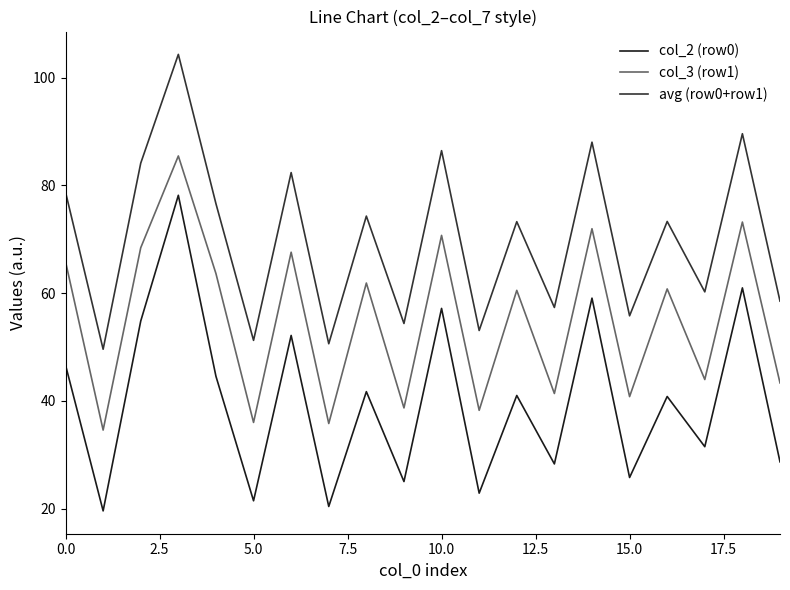

Rank the series by their average value, from highest to lowest.

avg (row0+row1), col_3 (row1), col_2 (row0)